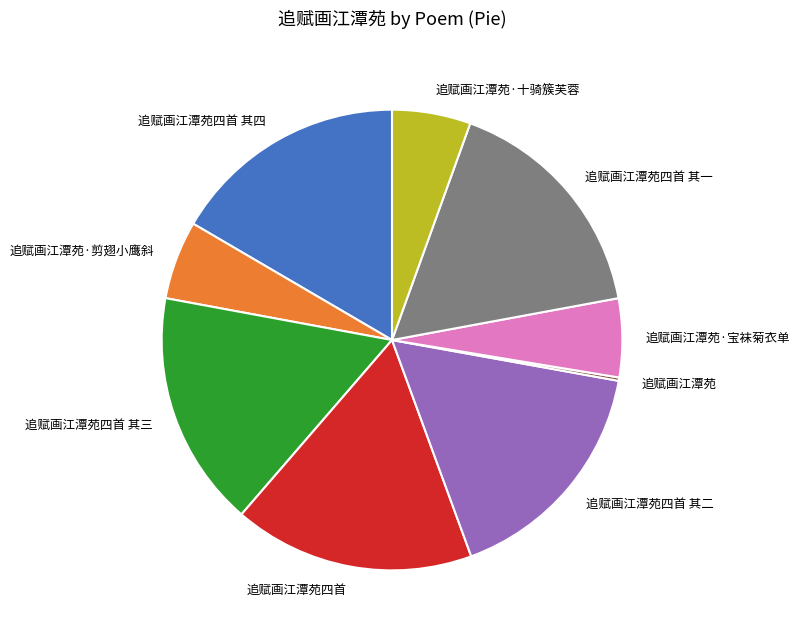

Is there any slice that represents more than half of the pie?

No